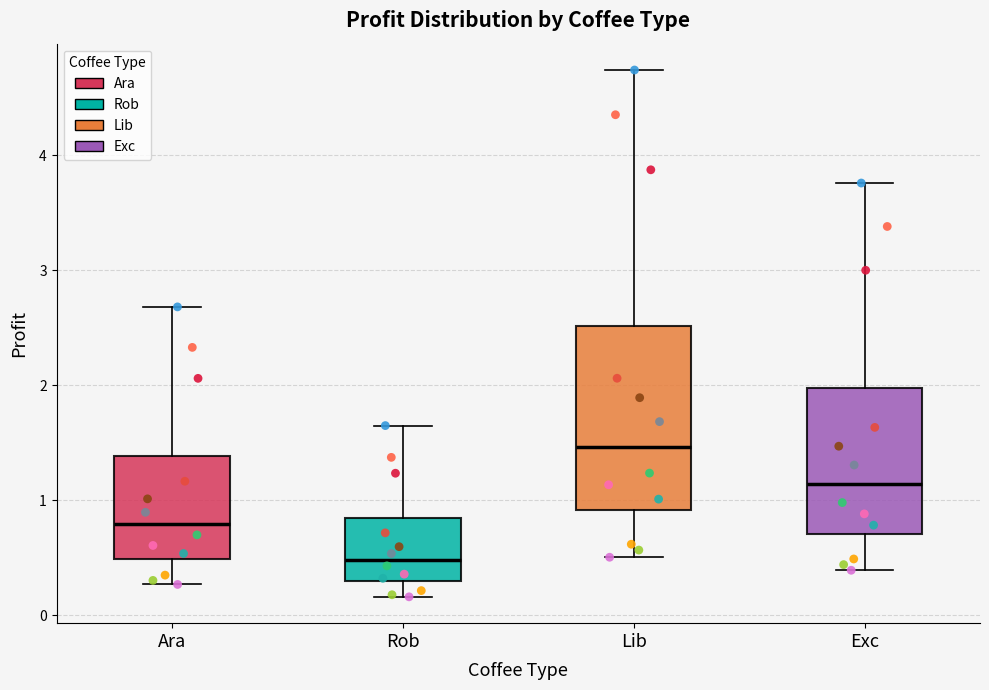

Reading left to right, transcribe this box plot: for each box, give where its median line is, the range the box spans, and where its two whiskers end, as read against the y-axis. The values are not printed on the chart, so give them approximately, as read against the axis.

Ara: median 0.8, box 0.5 to 1.4, whiskers 0.3 to 2.7
Rob: median 0.5, box 0.3 to 0.8, whiskers 0.2 to 1.6
Lib: median 1.5, box 0.9 to 2.5, whiskers 0.5 to 4.7
Exc: median 1.1, box 0.7 to 2.0, whiskers 0.4 to 3.8